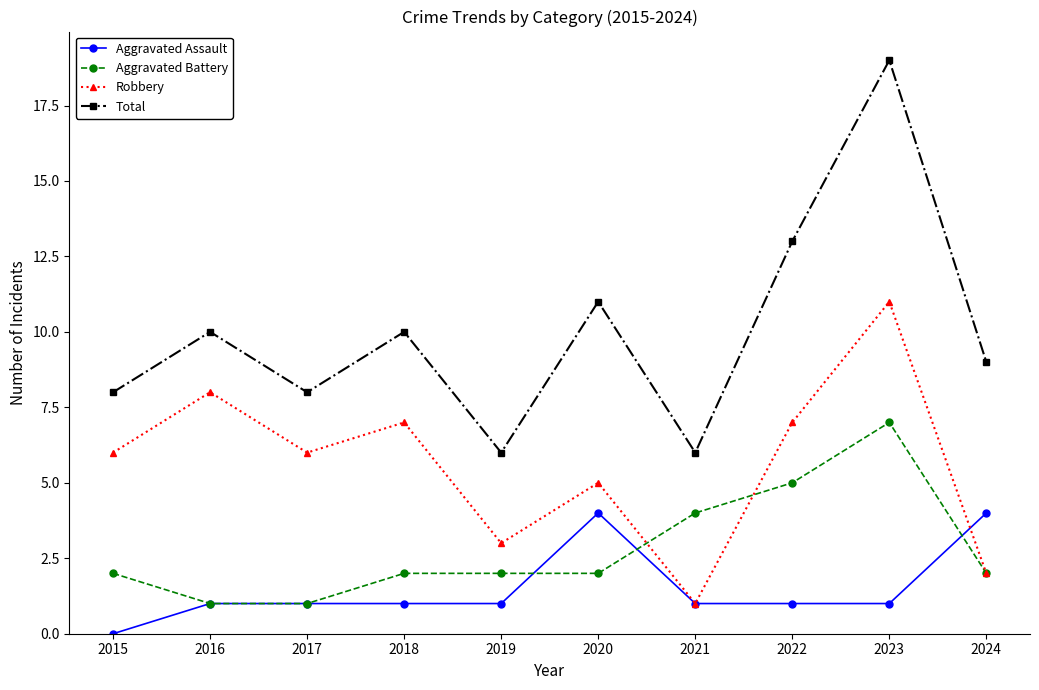

Reading right to left, list all the values displayed in this chart.

Aggravated Assault: 4	1	1	1	4	1	1	1	1	0
Aggravated Battery: 2	7	5	4	2	2	2	1	1	2
Robbery: 2	11	7	1	5	3	7	6	8	6
Total: 9	19	13	6	11	6	10	8	10	8